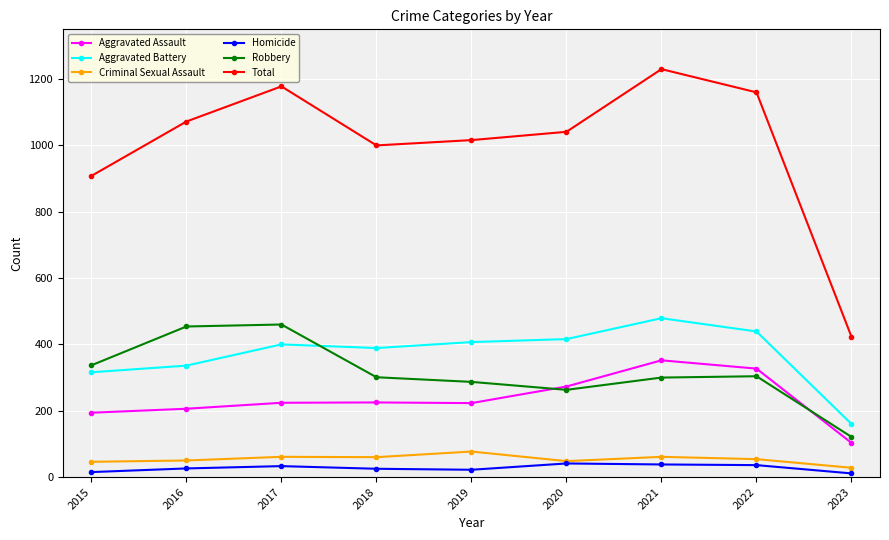

True or false: Aggravated Assault and Criminal Sexual Assault cross at least once.

False